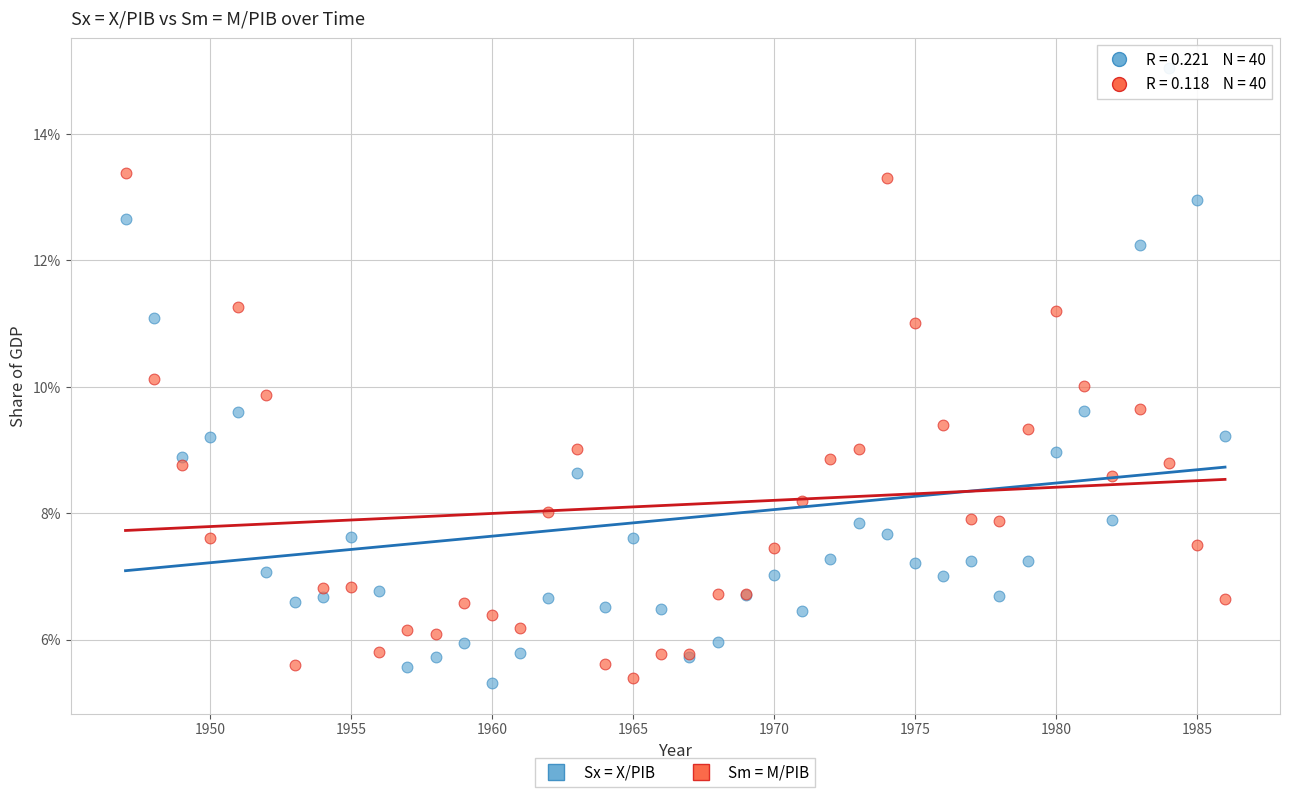

What are all the series names shown in the legend?

Sx = X/PIB, Sm = M/PIB